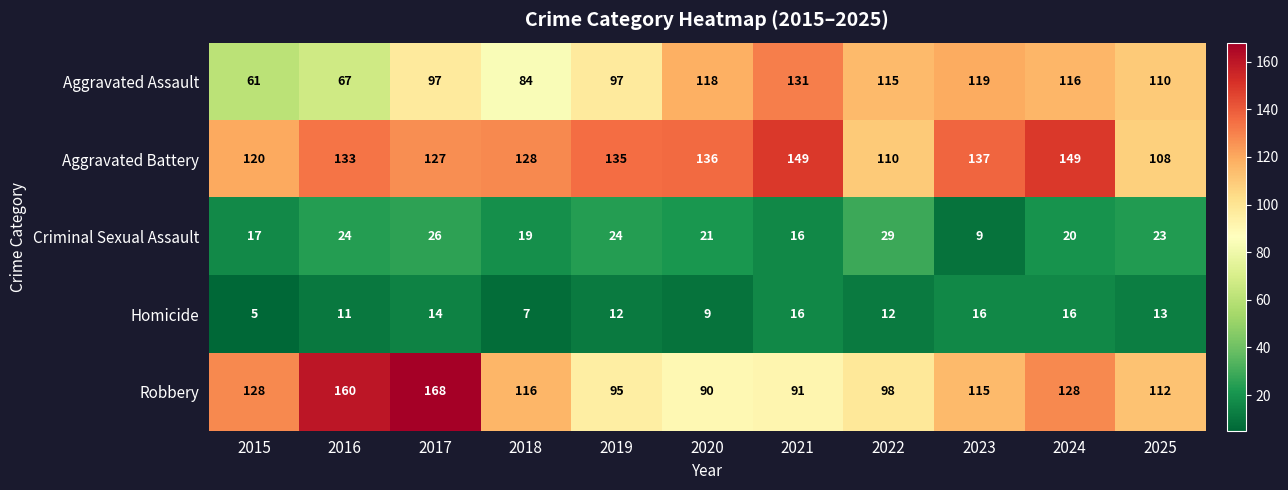

At which category does the chart reach its minimum across all series?

2015